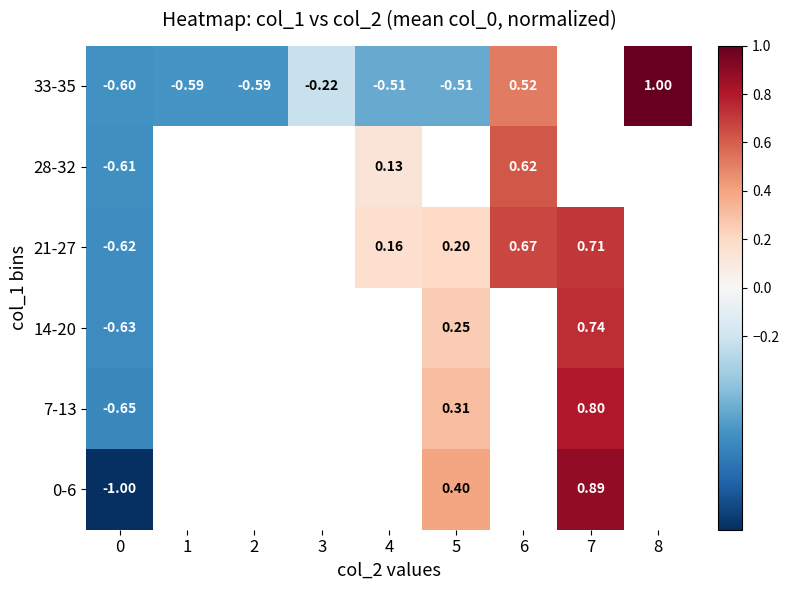

At which label is row_5 closest to 0?

3